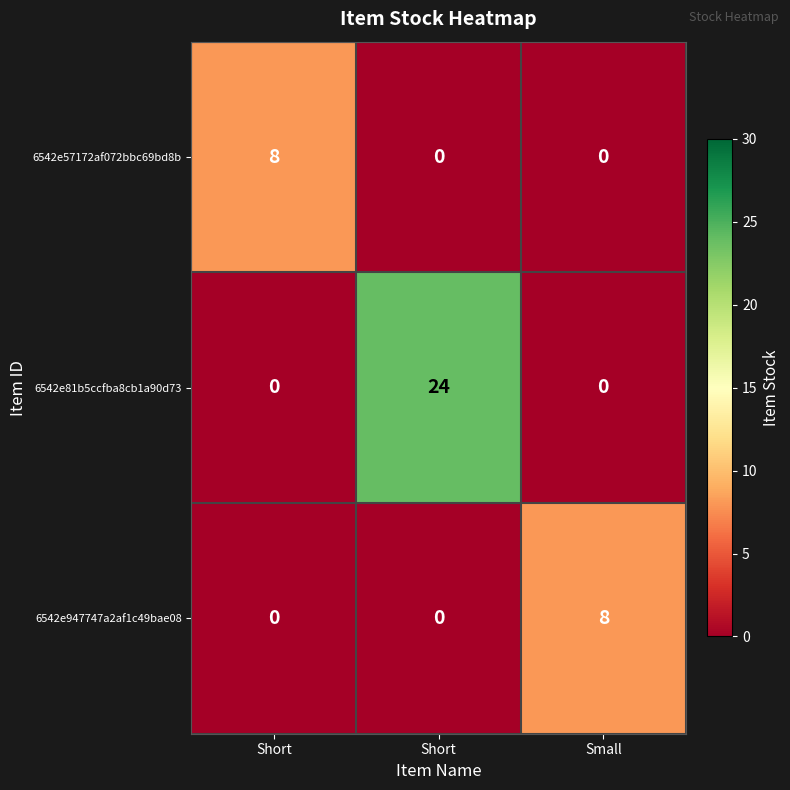

How many series are shown in this chart?

3